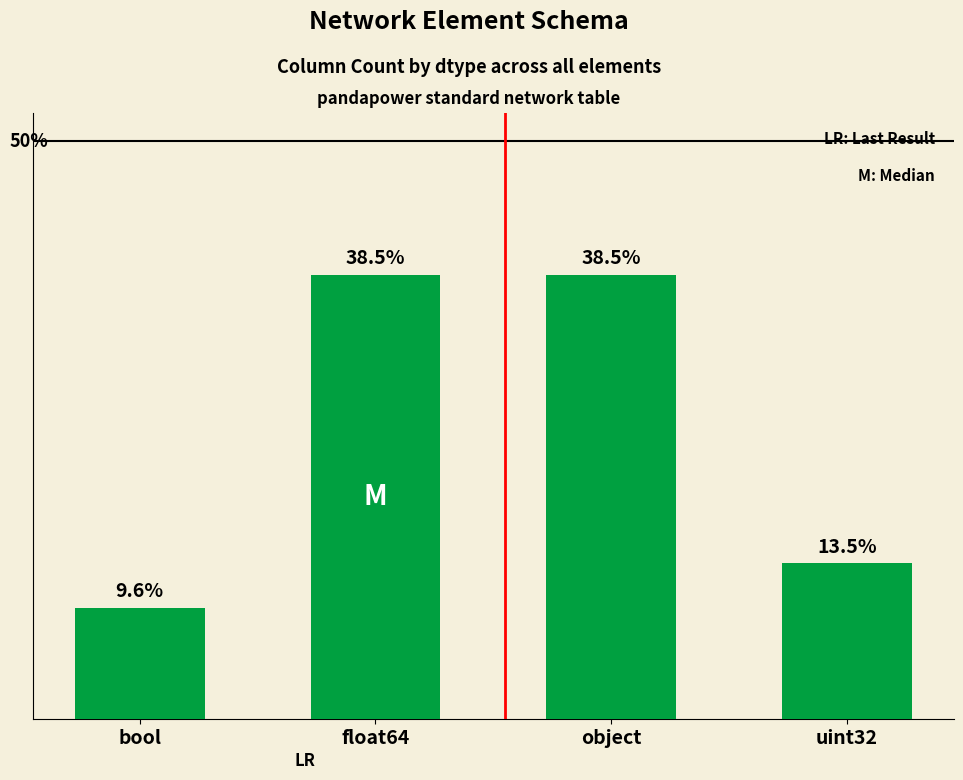

What is the approximate value at uint32?

7